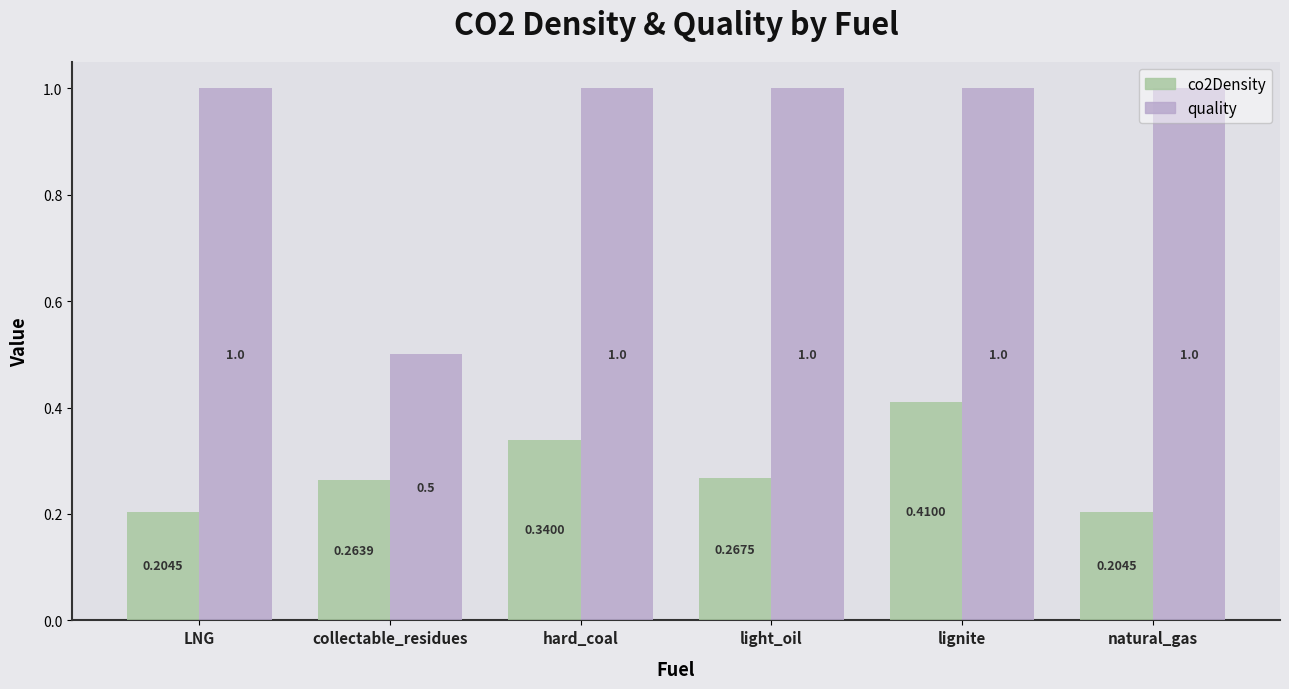

What are all the series names shown in the legend?

co2Density, quality